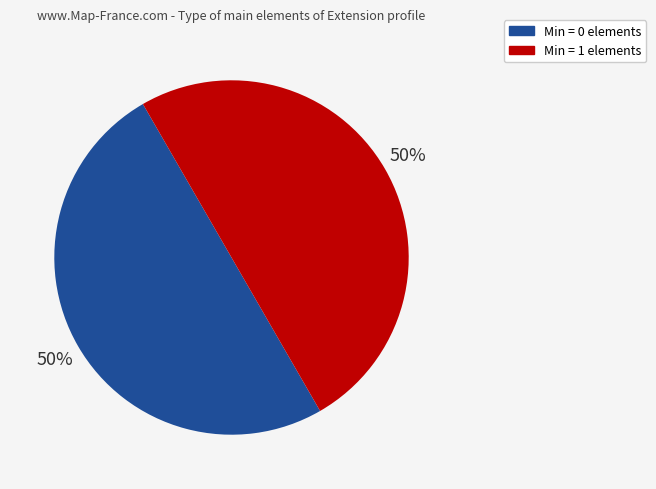

Count the number of slices in the pie.

2